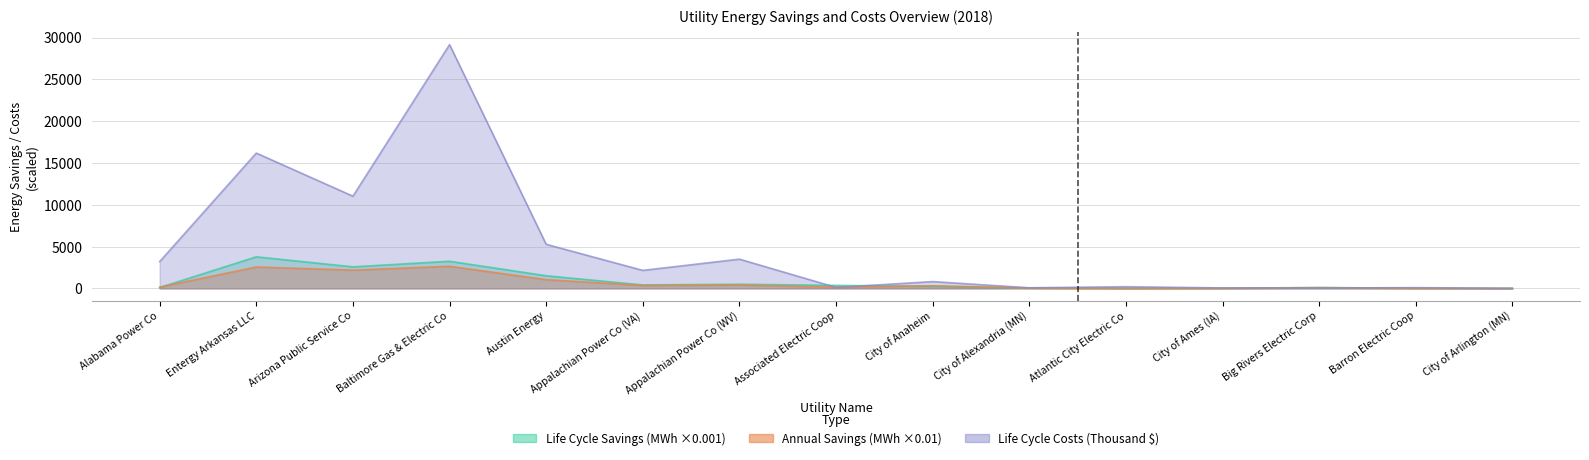

Where is the first local minimum for Incremental Life Cycle Savings (MWh)?

Arizona Public Service Co